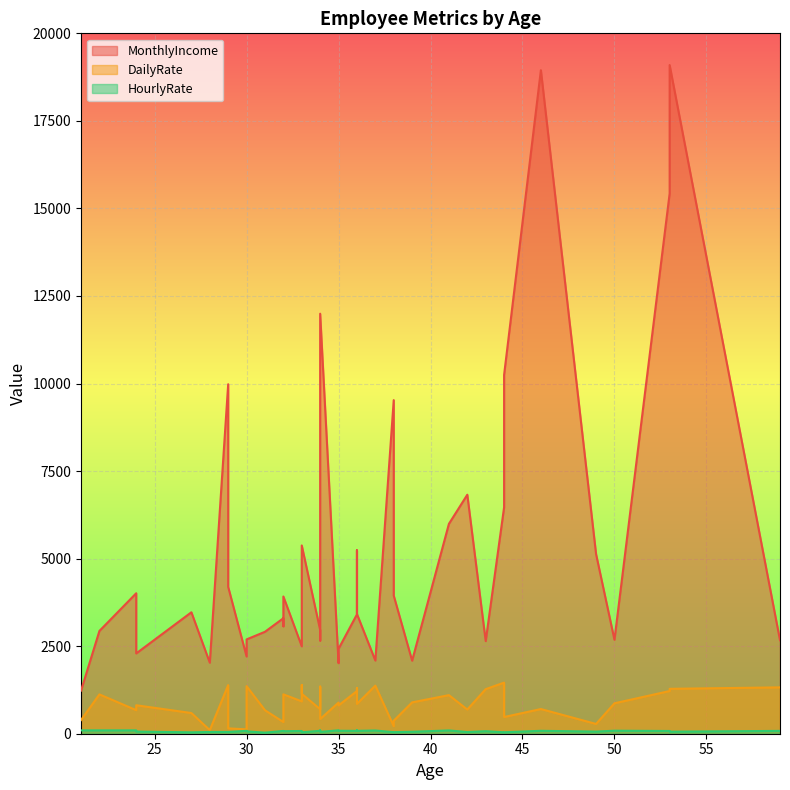

Is the value of HourlyRate at 33 greater than the value of DailyRate at 29?

No